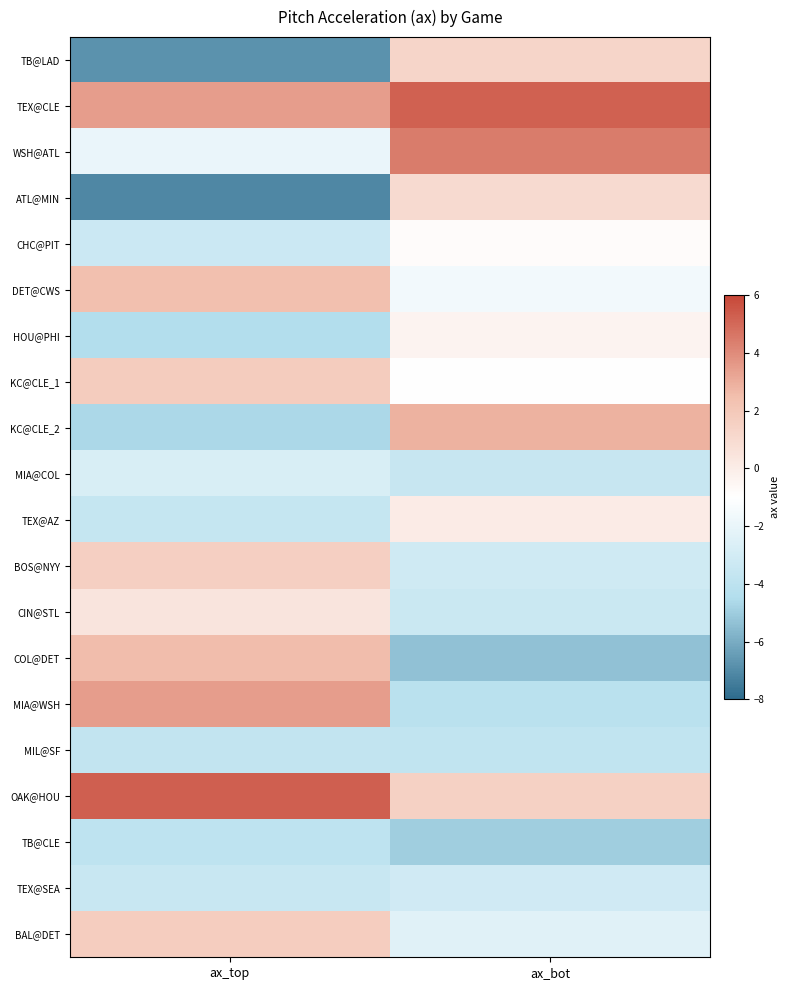

Reading left to right, what are all the values shown in this chart?

TB@LAD: ax_top=-6.7	ax_bot=1.3
TEX@CLE: ax_top=3.5	ax_bot=5.2
WSH@ATL: ax_top=-2.0	ax_bot=4.5
ATL@MIN: ax_top=-7.1	ax_bot=1.0
CHC@PIT: ax_top=-3.3	ax_bot=-0.8
DET@CWS: ax_top=2.4	ax_bot=-1.6
HOU@PHI: ax_top=-4.4	ax_bot=-0.4
KC@CLE_1: ax_top=1.8	ax_bot=-1.0
KC@CLE_2: ax_top=-4.6	ax_bot=2.8
MIA@COL: ax_top=-2.8	ax_bot=-3.5
TEX@AZ: ax_top=-3.6	ax_bot=0.0
BOS@NYY: ax_top=1.6	ax_bot=-3.1
CIN@STL: ax_top=0.4	ax_bot=-3.4
COL@DET: ax_top=2.5	ax_bot=-5.3
MIA@WSH: ax_top=3.5	ax_bot=-4.1
MIL@SF: ax_top=-3.8	ax_bot=-3.8
OAK@HOU: ax_top=5.2	ax_bot=1.5
TB@CLE: ax_top=-3.9	ax_bot=-5.0
TEX@SEA: ax_top=-3.5	ax_bot=-3.1
BAL@DET: ax_top=1.7	ax_bot=-2.4